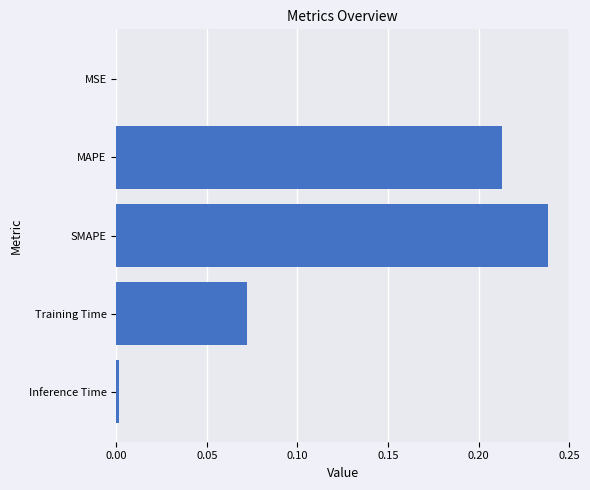

The value at SMAPE is 0.4. True or false?

False